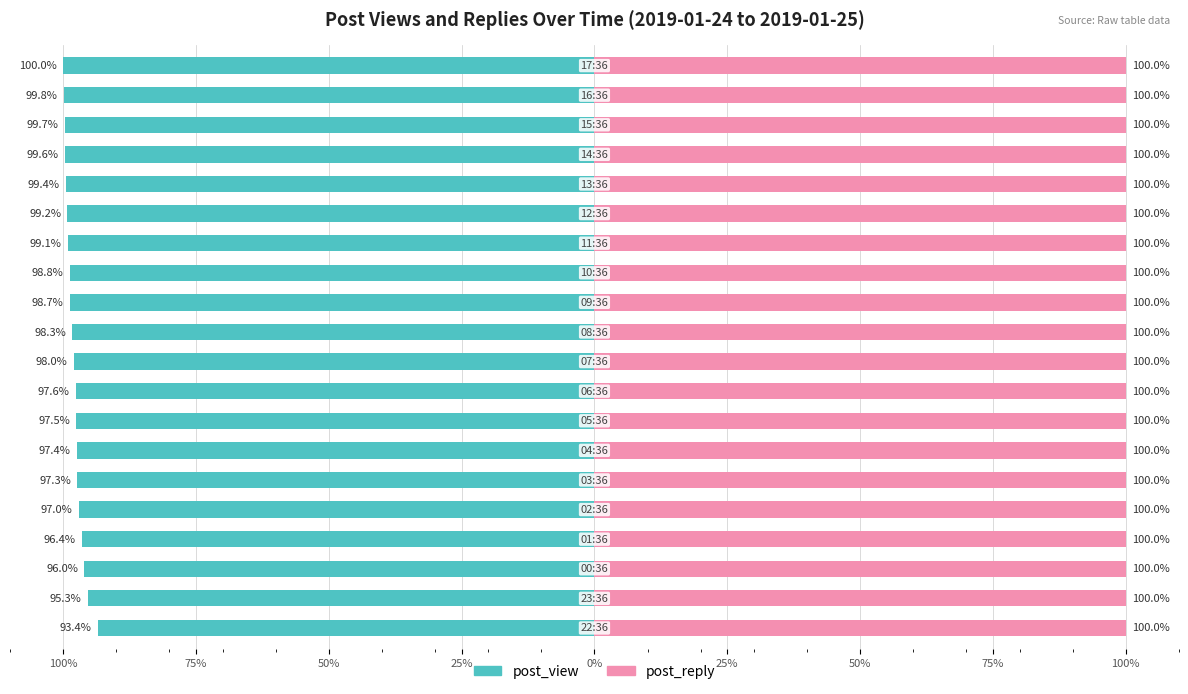

What is the minimum value shown in the chart?

-100.0